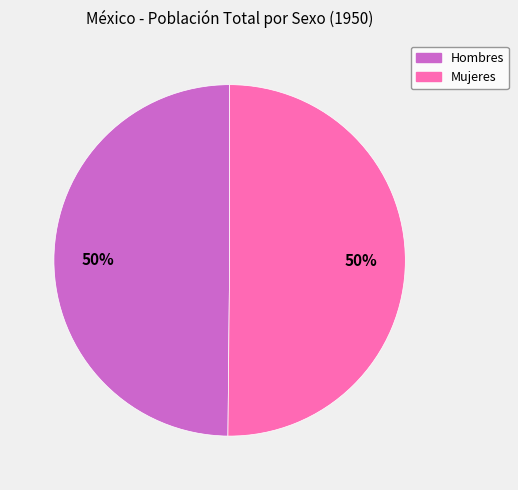

To the nearest percent, what portion does Hombres represent?

50%